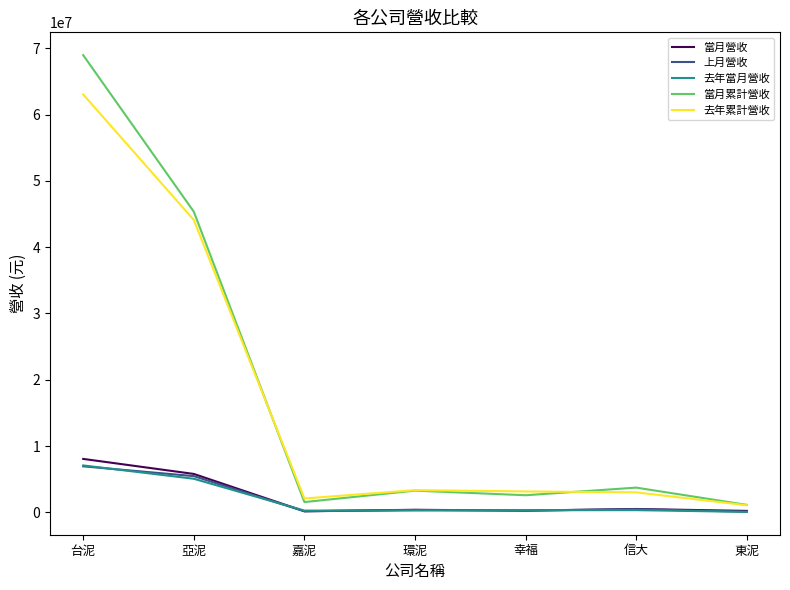

The 當月累計營收 series shows 45349036 at 亞泥. True or false?

True